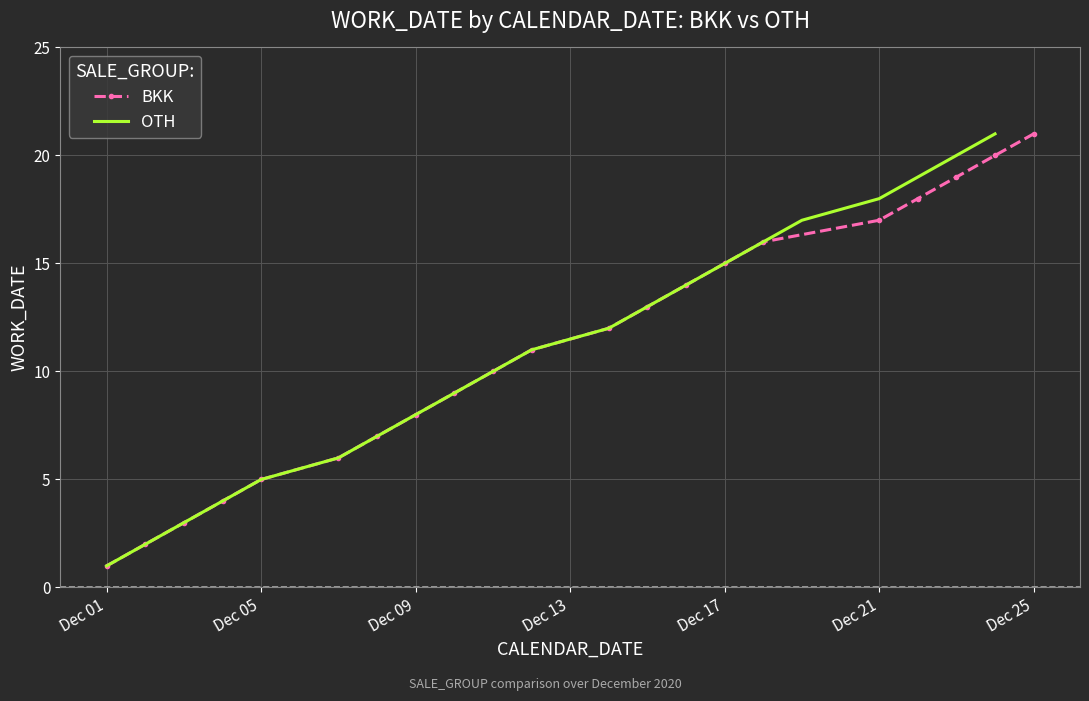

Is it true that OTH equals 13 at Dec 09?

False